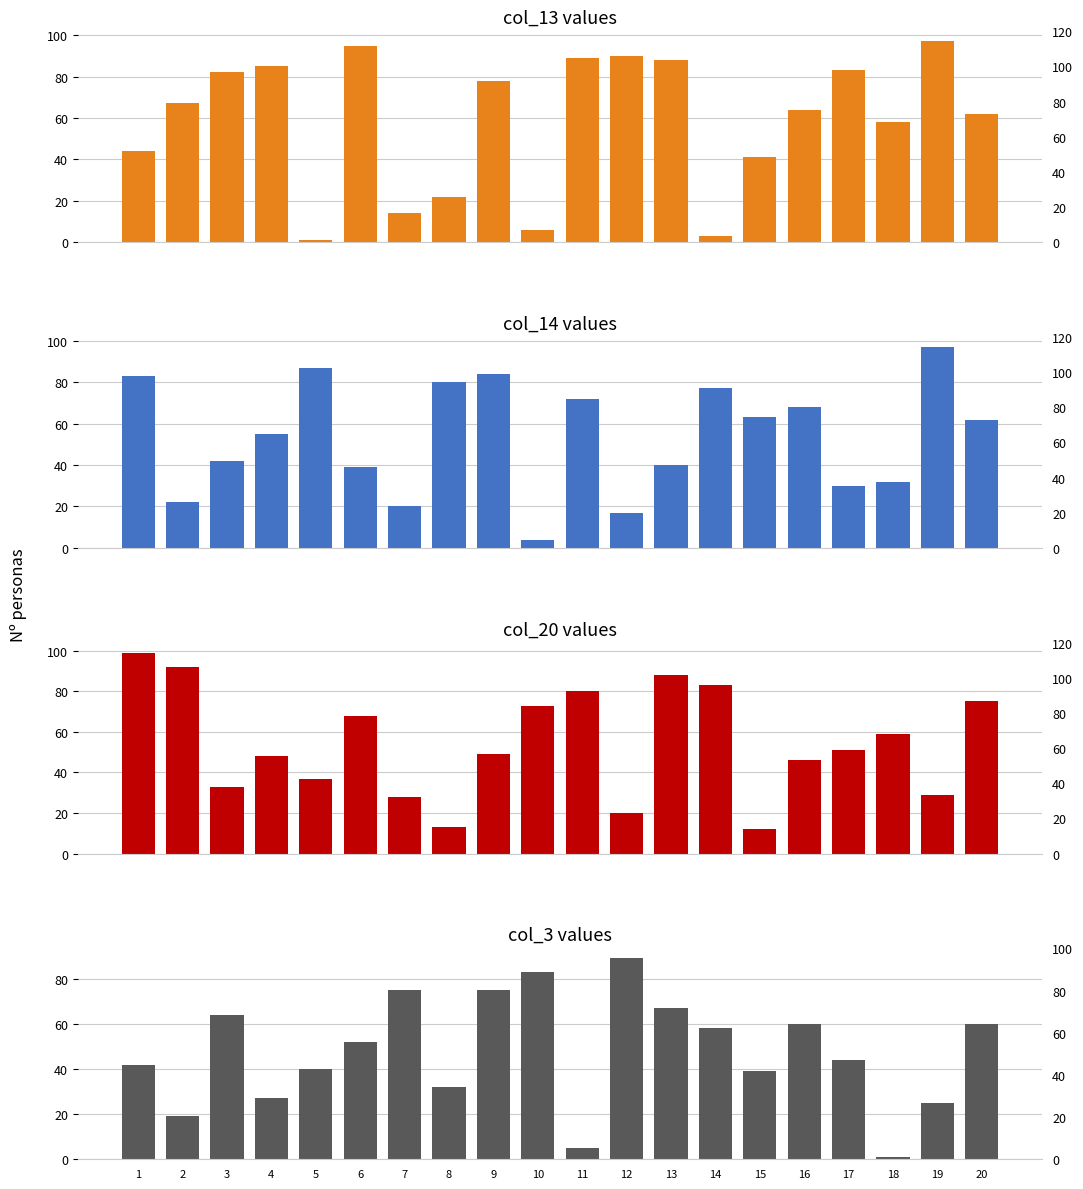

Reading left to right, what are all the values shown in this chart?

col_13 values: 44	67	82	85	1	95	14	22	78	6	89	90	88	3	41	64	83	58	97	62
col_14 values: 83	22	42	55	87	39	20	80	84	4	72	17	40	77	63	68	30	32	97	62
col_20 values: 99	92	33	48	37	68	28	13	49	73	80	20	88	83	12	46	51	59	29	75
col_3 values: 42	19	64	27	40	52	75	32	75	83	5	89	67	58	39	60	44	1	25	60